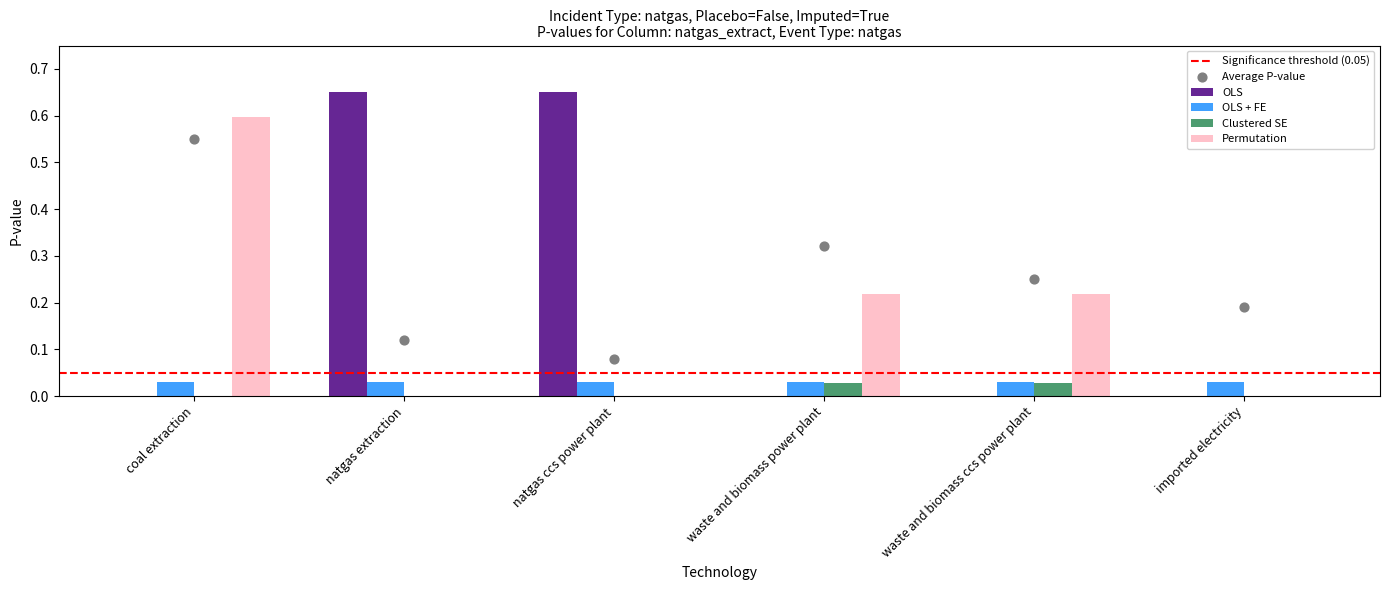

At which category is the sum across all series the highest?

natgas extraction